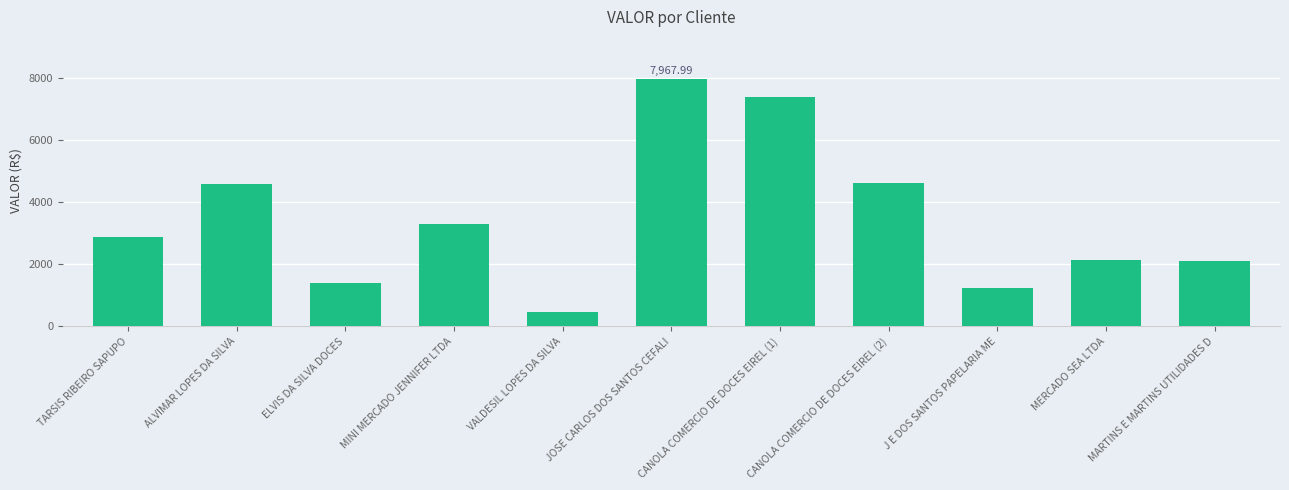

Approximately how many times larger is the value at ELVIS DA SILVA DOCES compared to CANOLA COMERCIO DE DOCES EIREL (2)?

0.3